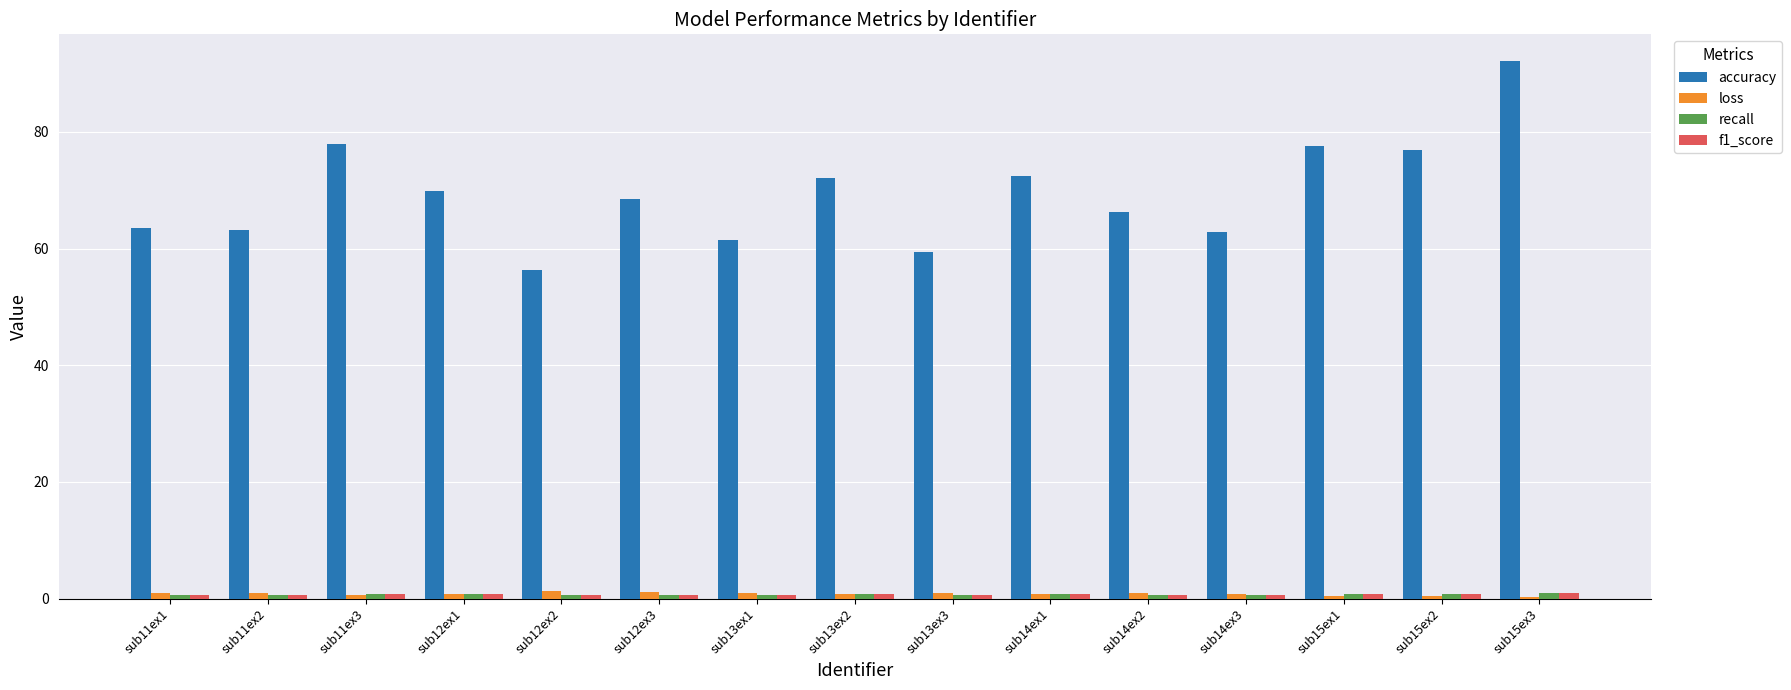

How many groups of bars are there?

15